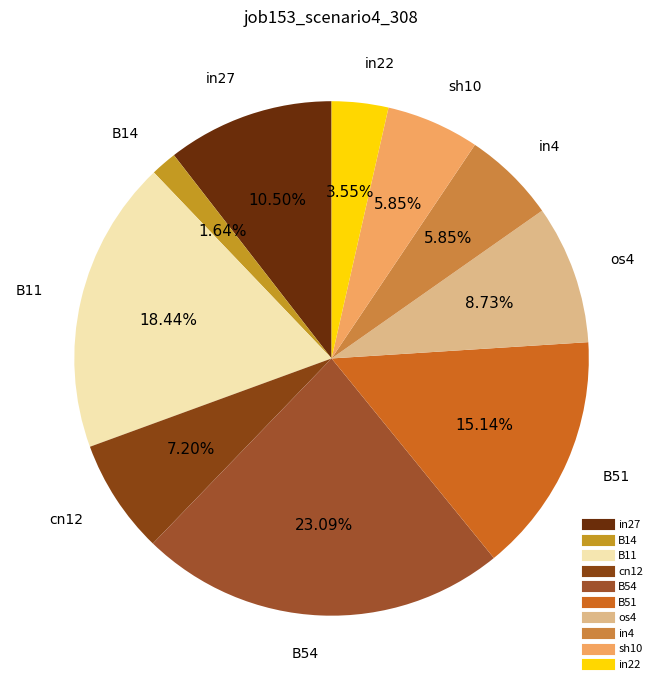

To the nearest percent, what is the difference between the B11 and os4 slice percentages?

10%